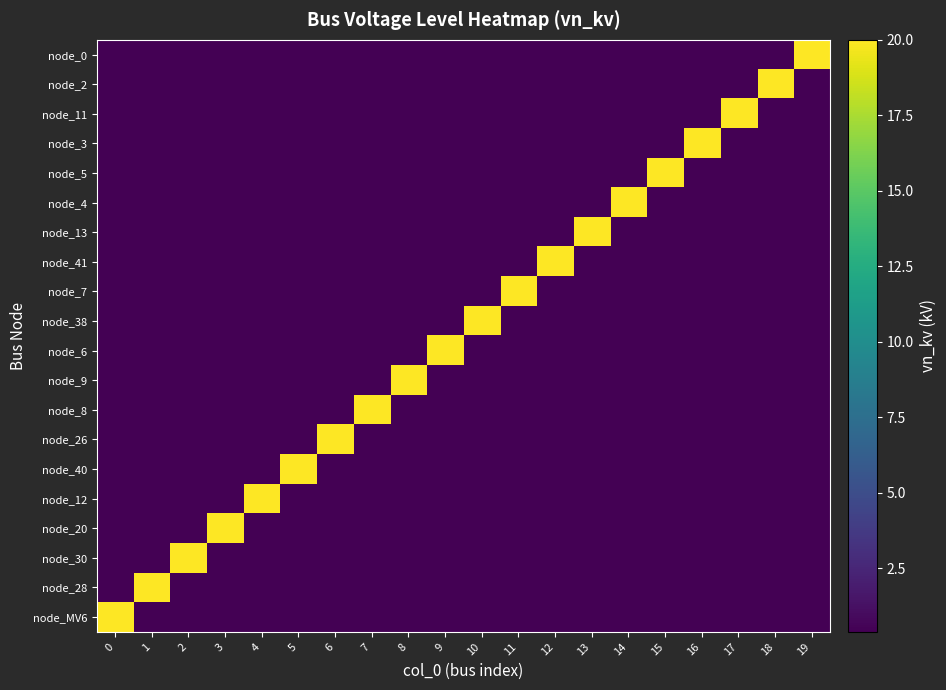

Reading right to left, what are all the values shown in this chart?

node_0: 19=20.0	18=0.4	17=0.4	16=0.4	15=0.4	14=0.4	13=0.4	12=0.4	11=0.4	10=0.4	9=0.4	8=0.4	7=0.4	6=0.4	5=0.4	4=0.4	3=0.4	2=0.4	1=0.4	0=0.4
node_2: 19=0.4	18=20.0	17=0.4	16=0.4	15=0.4	14=0.4	13=0.4	12=0.4	11=0.4	10=0.4	9=0.4	8=0.4	7=0.4	6=0.4	5=0.4	4=0.4	3=0.4	2=0.4	1=0.4	0=0.4
node_11: 19=0.4	18=0.4	17=20.0	16=0.4	15=0.4	14=0.4	13=0.4	12=0.4	11=0.4	10=0.4	9=0.4	8=0.4	7=0.4	6=0.4	5=0.4	4=0.4	3=0.4	2=0.4	1=0.4	0=0.4
node_3: 19=0.4	18=0.4	17=0.4	16=20.0	15=0.4	14=0.4	13=0.4	12=0.4	11=0.4	10=0.4	9=0.4	8=0.4	7=0.4	6=0.4	5=0.4	4=0.4	3=0.4	2=0.4	1=0.4	0=0.4
node_5: 19=0.4	18=0.4	17=0.4	16=0.4	15=20.0	14=0.4	13=0.4	12=0.4	11=0.4	10=0.4	9=0.4	8=0.4	7=0.4	6=0.4	5=0.4	4=0.4	3=0.4	2=0.4	1=0.4	0=0.4
node_4: 19=0.4	18=0.4	17=0.4	16=0.4	15=0.4	14=20.0	13=0.4	12=0.4	11=0.4	10=0.4	9=0.4	8=0.4	7=0.4	6=0.4	5=0.4	4=0.4	3=0.4	2=0.4	1=0.4	0=0.4
node_13: 19=0.4	18=0.4	17=0.4	16=0.4	15=0.4	14=0.4	13=20.0	12=0.4	11=0.4	10=0.4	9=0.4	8=0.4	7=0.4	6=0.4	5=0.4	4=0.4	3=0.4	2=0.4	1=0.4	0=0.4
node_41: 19=0.4	18=0.4	17=0.4	16=0.4	15=0.4	14=0.4	13=0.4	12=20.0	11=0.4	10=0.4	9=0.4	8=0.4	7=0.4	6=0.4	5=0.4	4=0.4	3=0.4	2=0.4	1=0.4	0=0.4
node_7: 19=0.4	18=0.4	17=0.4	16=0.4	15=0.4	14=0.4	13=0.4	12=0.4	11=20.0	10=0.4	9=0.4	8=0.4	7=0.4	6=0.4	5=0.4	4=0.4	3=0.4	2=0.4	1=0.4	0=0.4
node_38: 19=0.4	18=0.4	17=0.4	16=0.4	15=0.4	14=0.4	13=0.4	12=0.4	11=0.4	10=20.0	9=0.4	8=0.4	7=0.4	6=0.4	5=0.4	4=0.4	3=0.4	2=0.4	1=0.4	0=0.4
node_6: 19=0.4	18=0.4	17=0.4	16=0.4	15=0.4	14=0.4	13=0.4	12=0.4	11=0.4	10=0.4	9=20.0	8=0.4	7=0.4	6=0.4	5=0.4	4=0.4	3=0.4	2=0.4	1=0.4	0=0.4
node_9: 19=0.4	18=0.4	17=0.4	16=0.4	15=0.4	14=0.4	13=0.4	12=0.4	11=0.4	10=0.4	9=0.4	8=20.0	7=0.4	6=0.4	5=0.4	4=0.4	3=0.4	2=0.4	1=0.4	0=0.4
node_8: 19=0.4	18=0.4	17=0.4	16=0.4	15=0.4	14=0.4	13=0.4	12=0.4	11=0.4	10=0.4	9=0.4	8=0.4	7=20.0	6=0.4	5=0.4	4=0.4	3=0.4	2=0.4	1=0.4	0=0.4
node_26: 19=0.4	18=0.4	17=0.4	16=0.4	15=0.4	14=0.4	13=0.4	12=0.4	11=0.4	10=0.4	9=0.4	8=0.4	7=0.4	6=20.0	5=0.4	4=0.4	3=0.4	2=0.4	1=0.4	0=0.4
node_40: 19=0.4	18=0.4	17=0.4	16=0.4	15=0.4	14=0.4	13=0.4	12=0.4	11=0.4	10=0.4	9=0.4	8=0.4	7=0.4	6=0.4	5=20.0	4=0.4	3=0.4	2=0.4	1=0.4	0=0.4
node_12: 19=0.4	18=0.4	17=0.4	16=0.4	15=0.4	14=0.4	13=0.4	12=0.4	11=0.4	10=0.4	9=0.4	8=0.4	7=0.4	6=0.4	5=0.4	4=20.0	3=0.4	2=0.4	1=0.4	0=0.4
node_20: 19=0.4	18=0.4	17=0.4	16=0.4	15=0.4	14=0.4	13=0.4	12=0.4	11=0.4	10=0.4	9=0.4	8=0.4	7=0.4	6=0.4	5=0.4	4=0.4	3=20.0	2=0.4	1=0.4	0=0.4
node_30: 19=0.4	18=0.4	17=0.4	16=0.4	15=0.4	14=0.4	13=0.4	12=0.4	11=0.4	10=0.4	9=0.4	8=0.4	7=0.4	6=0.4	5=0.4	4=0.4	3=0.4	2=20.0	1=0.4	0=0.4
node_28: 19=0.4	18=0.4	17=0.4	16=0.4	15=0.4	14=0.4	13=0.4	12=0.4	11=0.4	10=0.4	9=0.4	8=0.4	7=0.4	6=0.4	5=0.4	4=0.4	3=0.4	2=0.4	1=20.0	0=0.4
node_MV6: 19=0.4	18=0.4	17=0.4	16=0.4	15=0.4	14=0.4	13=0.4	12=0.4	11=0.4	10=0.4	9=0.4	8=0.4	7=0.4	6=0.4	5=0.4	4=0.4	3=0.4	2=0.4	1=0.4	0=20.0